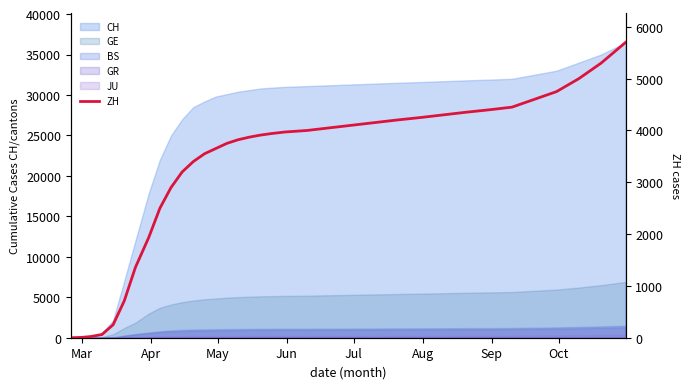

What is the difference between the maximum and minimum values?

5700